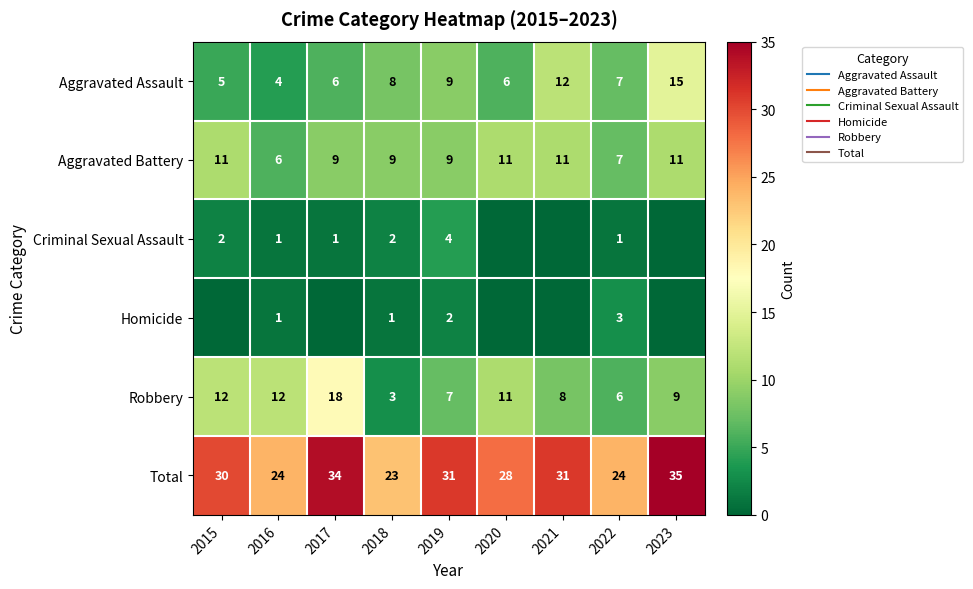

At which category is the sum across all series the highest?

2023